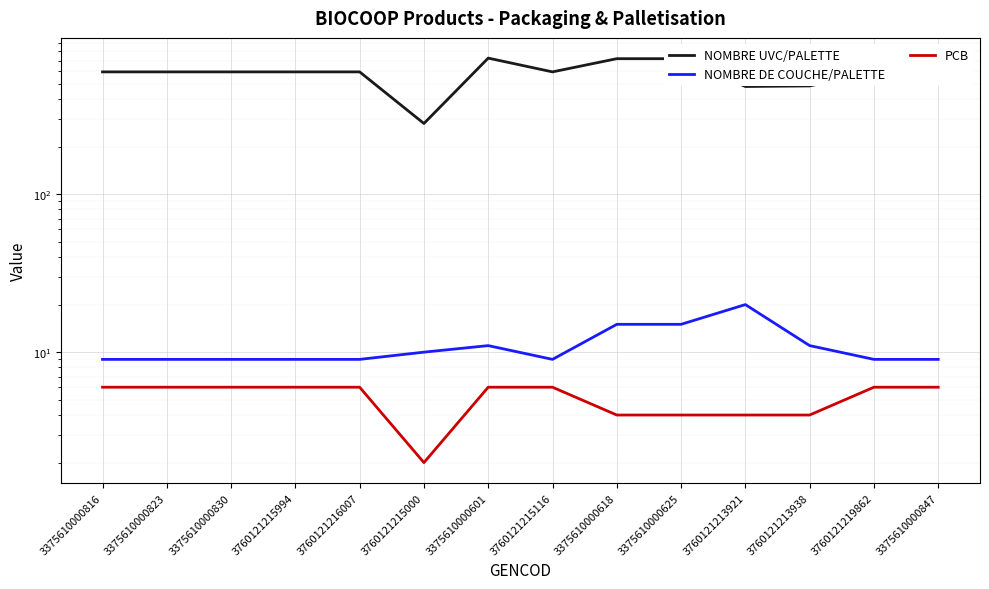

Does the chart display data point markers on the line(s)?

No